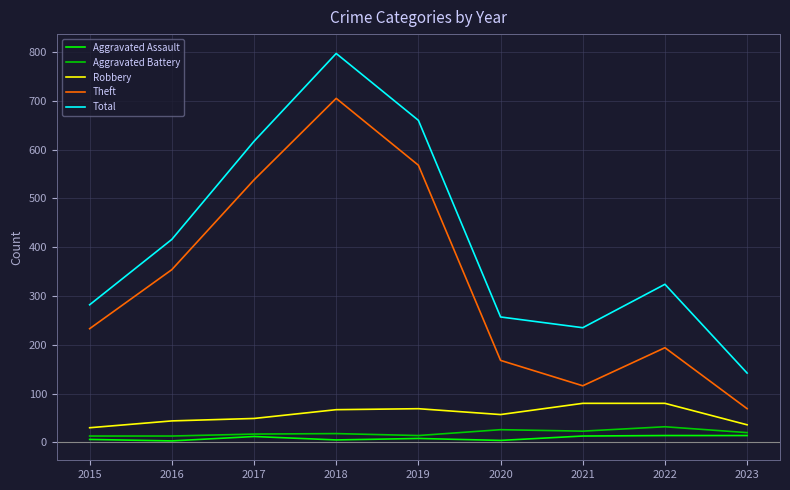

Where is the first local minimum for Total?

2021